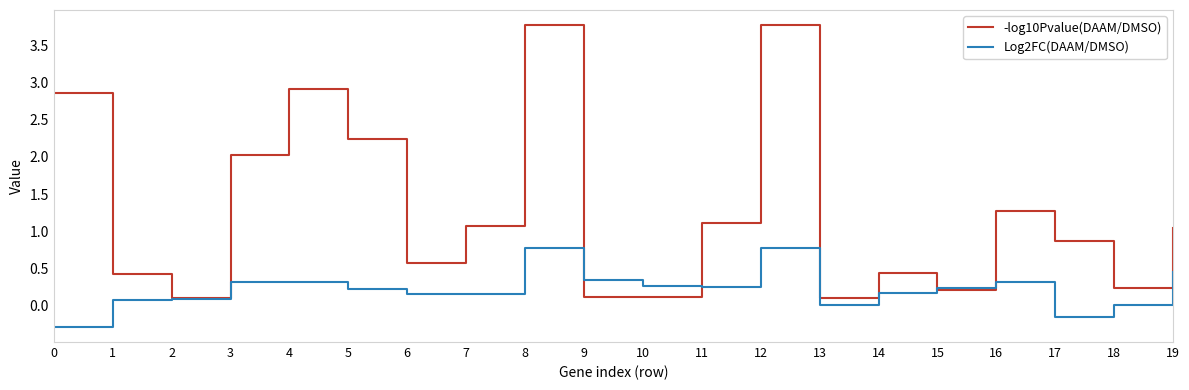

Rank the series by their maximum value, from highest to lowest.

-log10Pvalue(DAAM/DMSO), Log2FC(DAAM/DMSO)